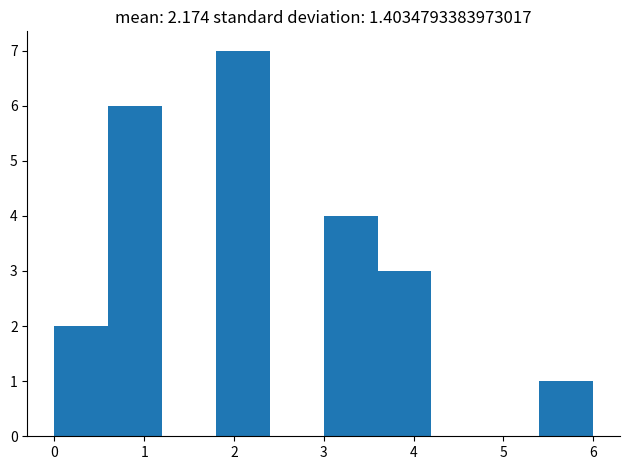

Which range on the x-axis has the tallest bar?

1.8 to 2.4